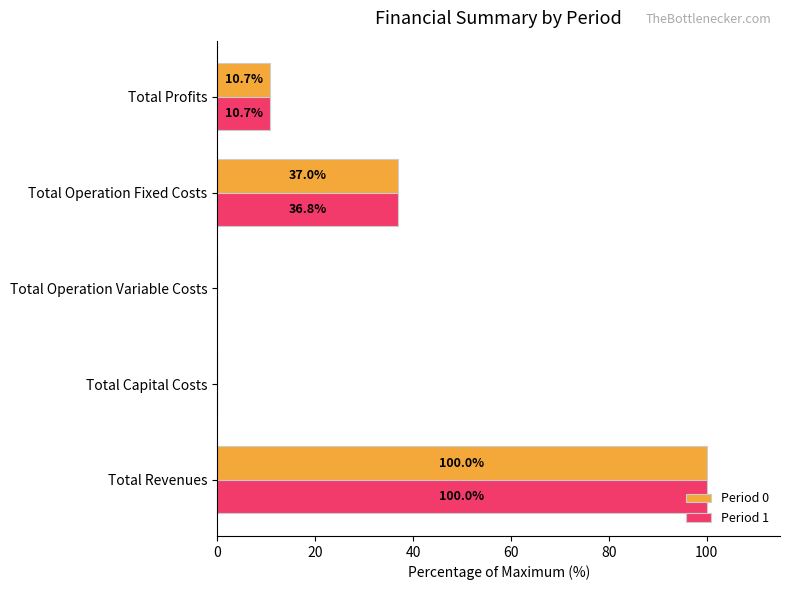

What is the sum of all Period 0 values?

147.7